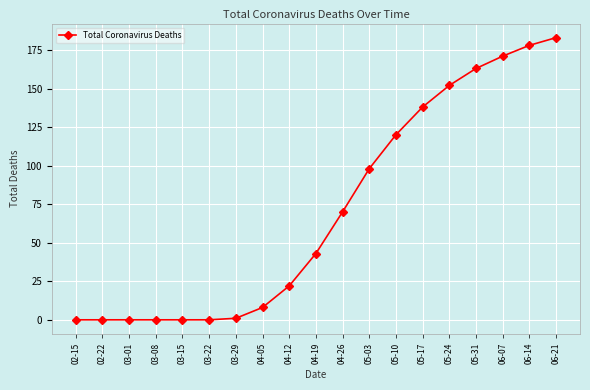

Reading left to right, transcribe all the data shown in this chart.

0	0	0	0	0	0	1	8	22	43	70	98	120	138	152	163	171	178	183